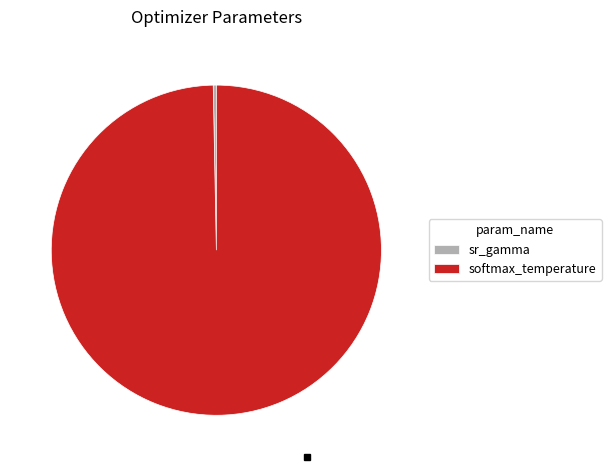

Between softmax_temperature and sr_gamma, which is larger?

softmax_temperature